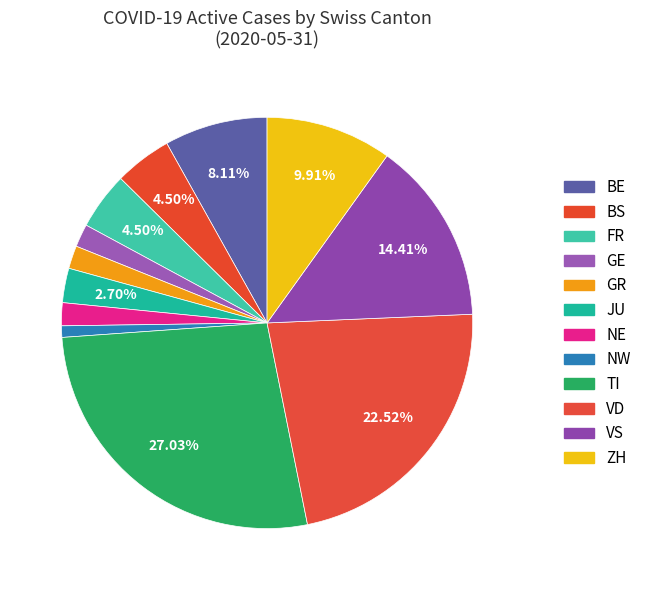

To the nearest percent, what percentage of the pie is TI?

27%